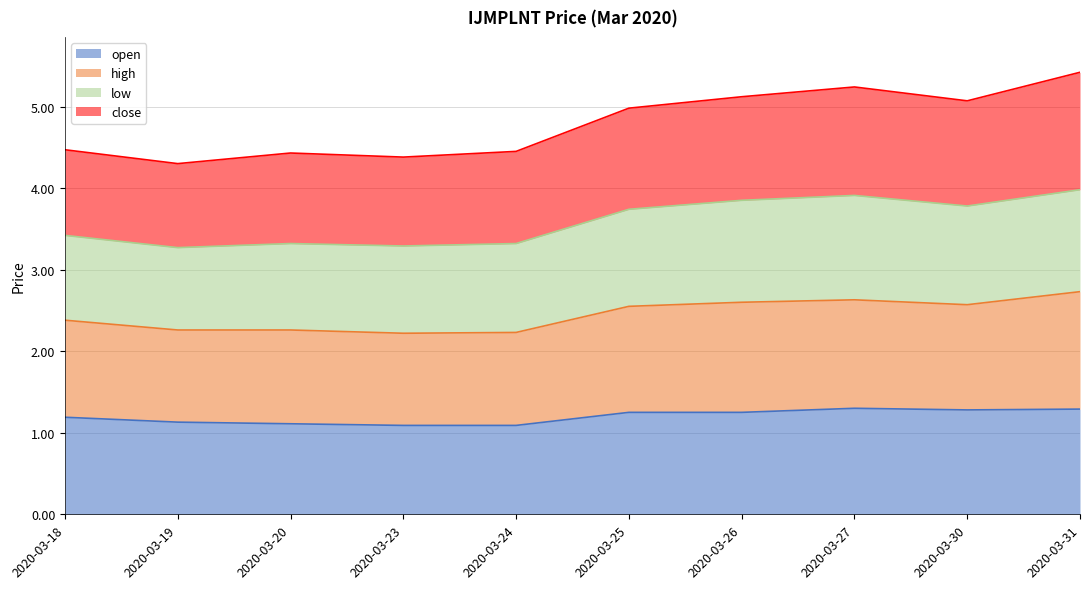

At which label is high closest to 2?

2020-03-23